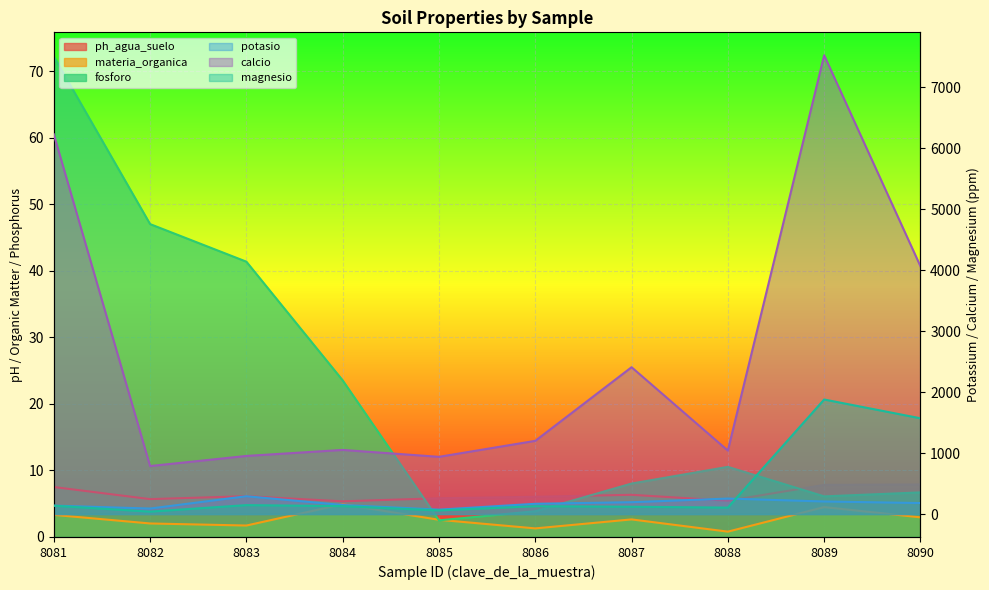

Which category has the lowest value in the potasio series?

8085